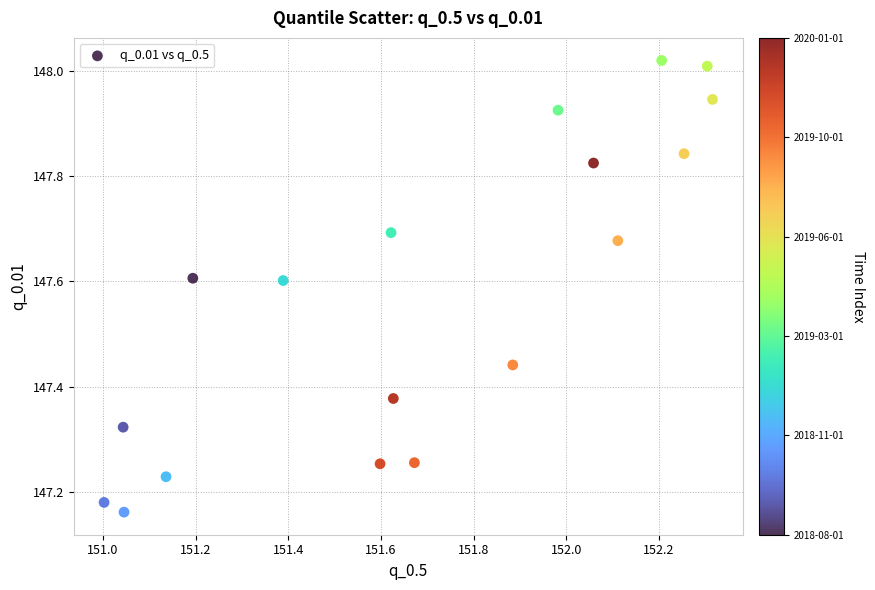

What is the range of Y values (max minus min)?

0.9